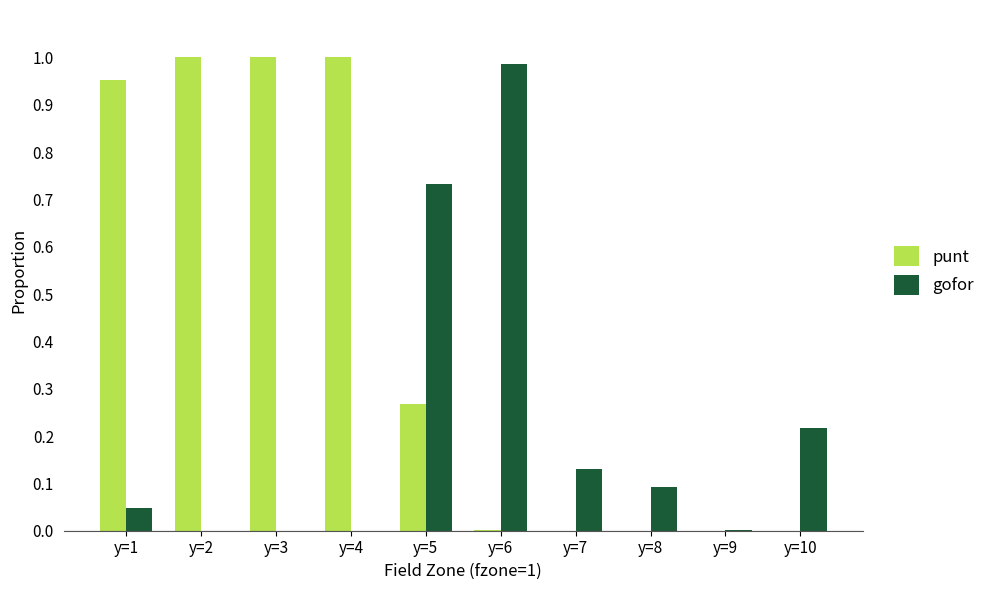

Between y=4 and y=8, which series saw the biggest shift?

punt